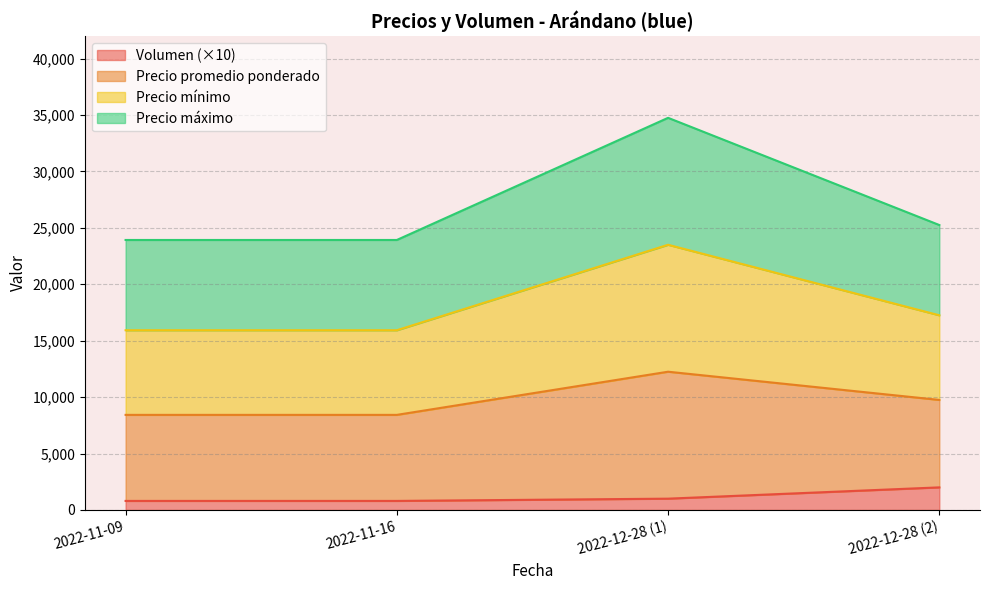

What is the average value of the Precio minimo series?

18150